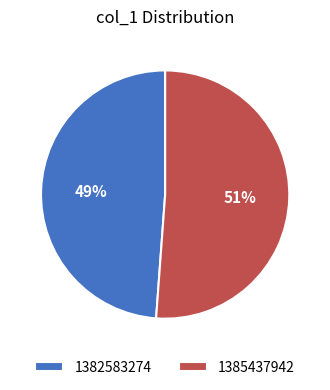

Which has a higher value, 1382583274 or 1385437942?

1385437942